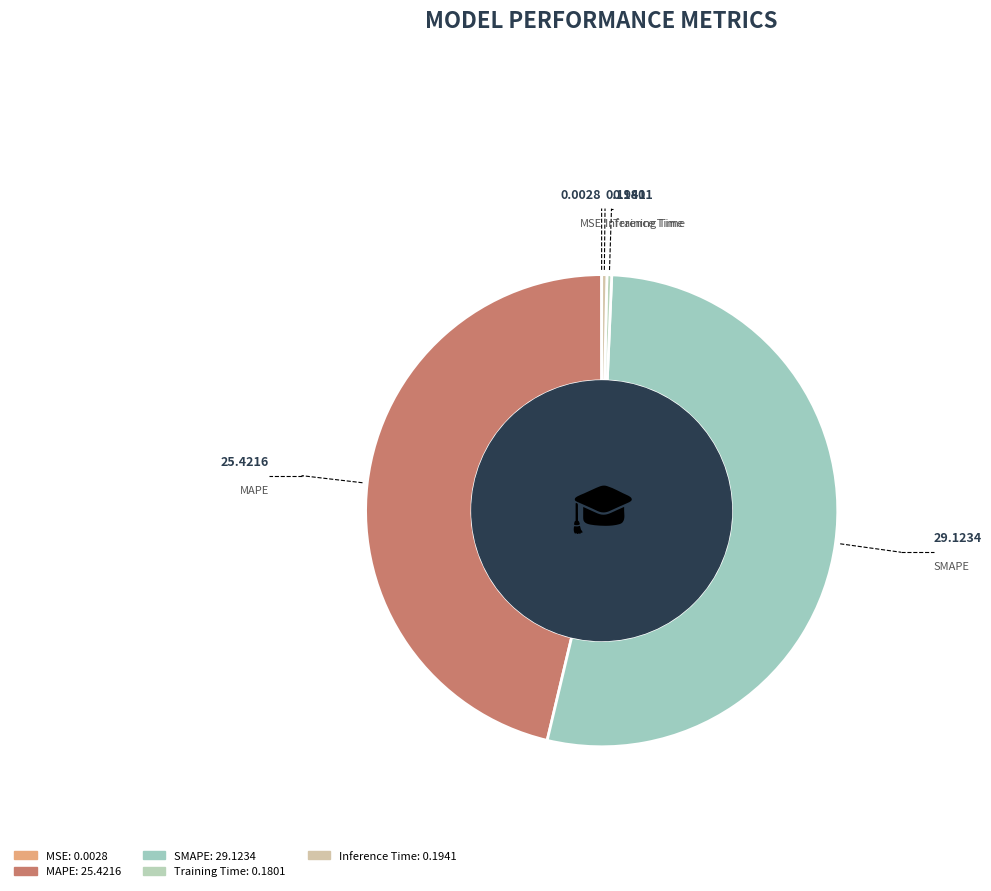

Does any single category account for the majority?

Yes